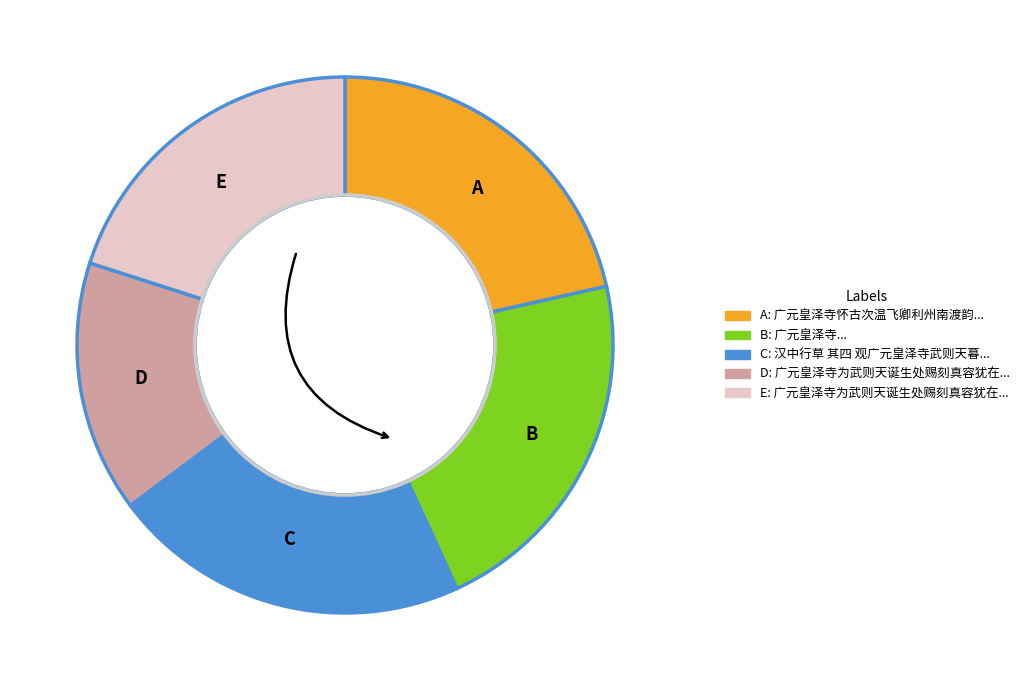

Does any single category account for the majority?

No